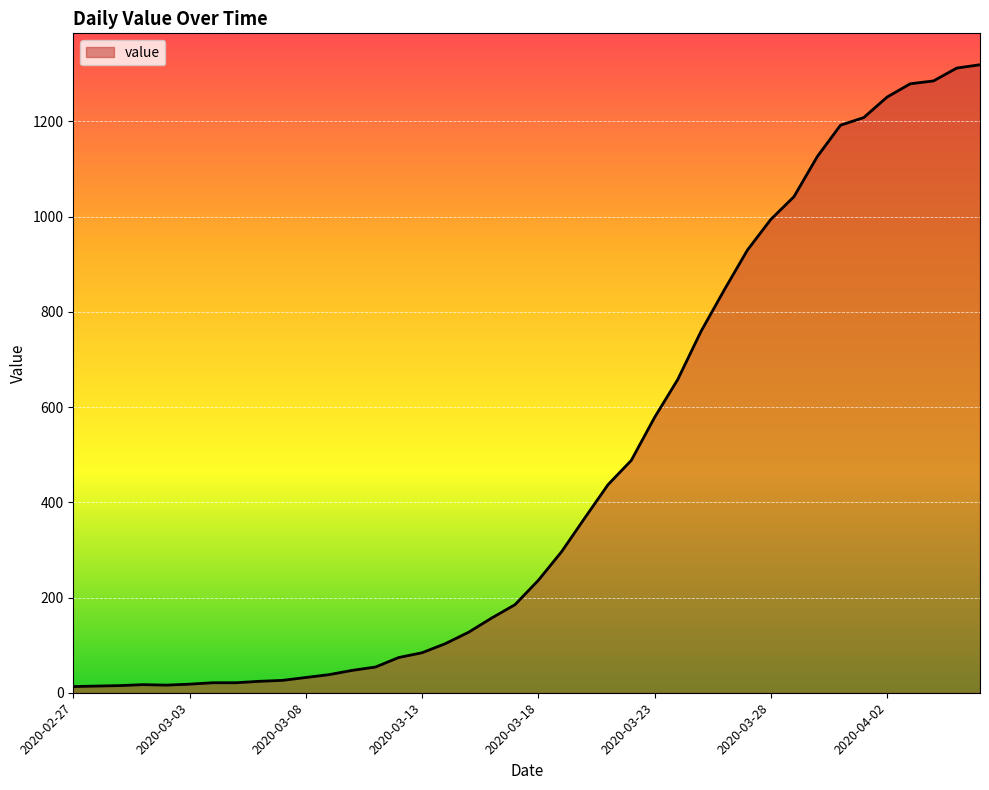

What is the greatest value displayed?

1319